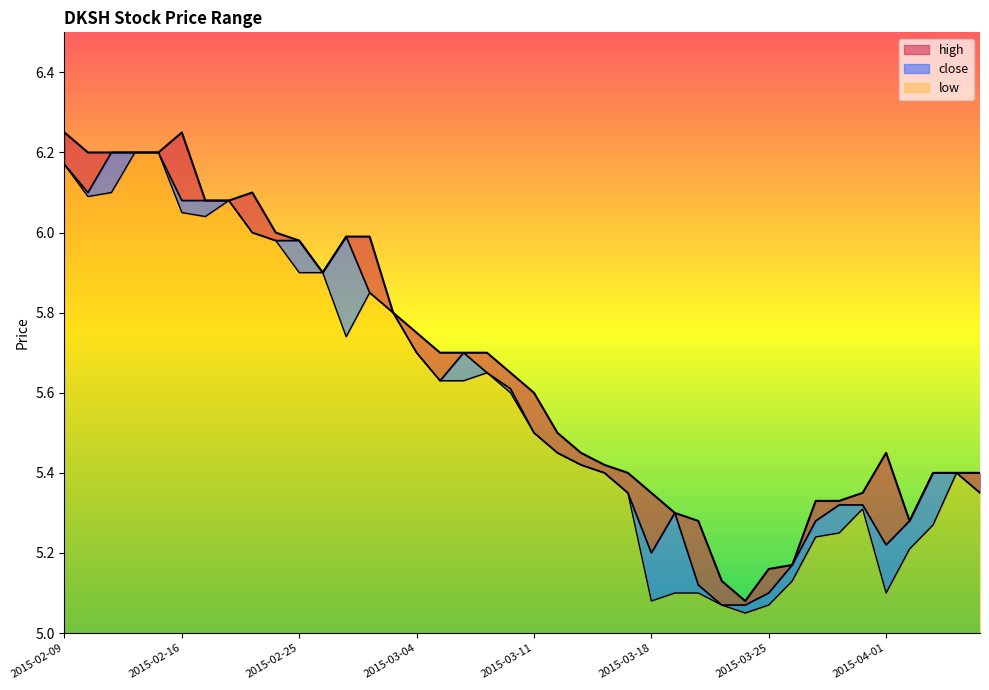

Reading left to right, transcribe all the data shown in this chart.

high: 2015-02-09=6.2	2015-02-10=6.2	2015-02-11=6.2	2015-02-12=6.2	2015-02-13=6.2	2015-02-16=6.2	2015-02-17=6.1	2015-02-18=6.1	2015-02-23=6.1	2015-02-24=6.0	2015-02-25=6.0	2015-02-26=5.9	2015-02-27=6.0	2015-03-02=6.0	2015-03-03=5.8	2015-03-04=5.8	2015-03-05=5.7	2015-03-06=5.7	2015-03-09=5.7	2015-03-10=5.7	2015-03-11=5.6	2015-03-12=5.5	2015-03-13=5.5	2015-03-16=5.4	2015-03-17=5.4	2015-03-18=5.3	2015-03-19=5.3	2015-03-20=5.3	2015-03-23=5.1	2015-03-24=5.1	2015-03-25=5.2	2015-03-26=5.2	2015-03-27=5.3	2015-03-30=5.3	2015-03-31=5.3	2015-04-01=5.5	2015-04-02=5.3	2015-04-03=5.4	2015-04-06=5.4	2015-04-07=5.4
close: 2015-02-09=6.2	2015-02-10=6.1	2015-02-11=6.2	2015-02-12=6.2	2015-02-13=6.2	2015-02-16=6.1	2015-02-17=6.1	2015-02-18=6.1	2015-02-23=6.0	2015-02-24=6.0	2015-02-25=6.0	2015-02-26=5.9	2015-02-27=6.0	2015-03-02=5.8	2015-03-03=5.8	2015-03-04=5.7	2015-03-05=5.6	2015-03-06=5.7	2015-03-09=5.7	2015-03-10=5.6	2015-03-11=5.5	2015-03-12=5.5	2015-03-13=5.4	2015-03-16=5.4	2015-03-17=5.3	2015-03-18=5.2	2015-03-19=5.3	2015-03-20=5.1	2015-03-23=5.1	2015-03-24=5.1	2015-03-25=5.1	2015-03-26=5.2	2015-03-27=5.3	2015-03-30=5.3	2015-03-31=5.3	2015-04-01=5.2	2015-04-02=5.3	2015-04-03=5.4	2015-04-06=5.4	2015-04-07=5.3
low: 2015-02-09=6.2	2015-02-10=6.1	2015-02-11=6.1	2015-02-12=6.2	2015-02-13=6.2	2015-02-16=6.0	2015-02-17=6.0	2015-02-18=6.1	2015-02-23=6.0	2015-02-24=6.0	2015-02-25=5.9	2015-02-26=5.9	2015-02-27=5.7	2015-03-02=5.8	2015-03-03=5.8	2015-03-04=5.7	2015-03-05=5.6	2015-03-06=5.6	2015-03-09=5.7	2015-03-10=5.6	2015-03-11=5.5	2015-03-12=5.5	2015-03-13=5.4	2015-03-16=5.4	2015-03-17=5.3	2015-03-18=5.1	2015-03-19=5.1	2015-03-20=5.1	2015-03-23=5.1	2015-03-24=5.0	2015-03-25=5.1	2015-03-26=5.1	2015-03-27=5.2	2015-03-30=5.2	2015-03-31=5.3	2015-04-01=5.1	2015-04-02=5.2	2015-04-03=5.3	2015-04-06=5.4	2015-04-07=5.3